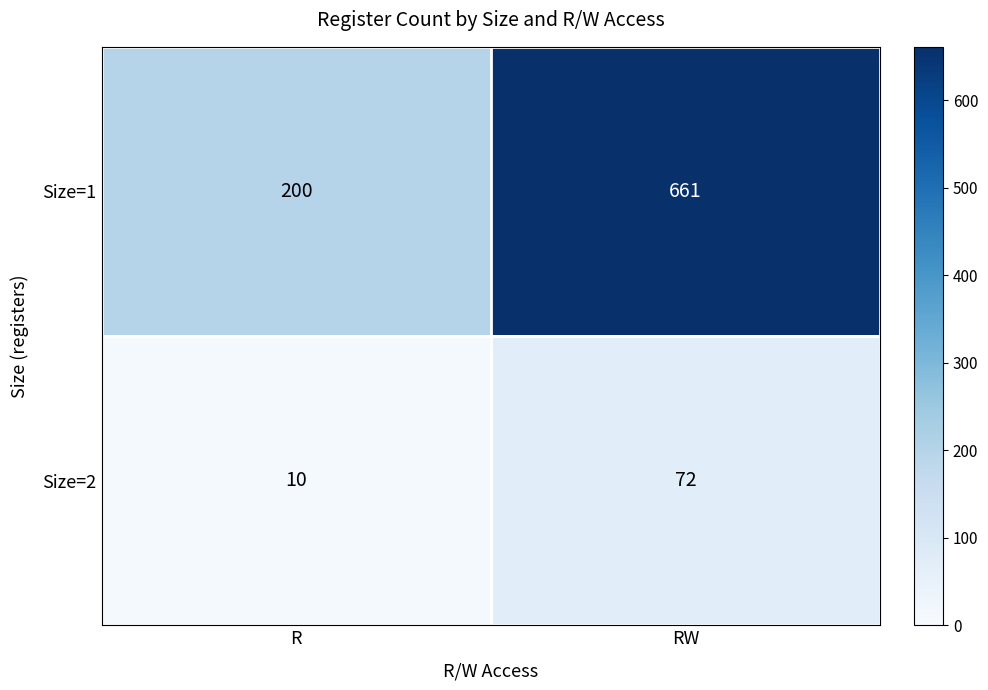

The Size=1 series shows 264 at R. True or false?

False